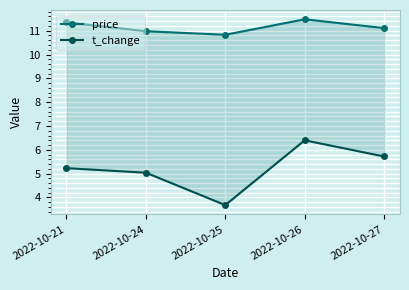

What is the maximum value shown in the chart?

11.5